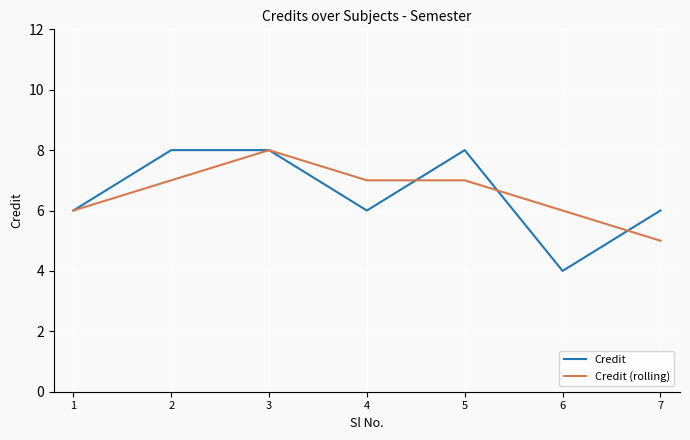

What is the sum of the Credit (rolling) values at 1 and 7?

11